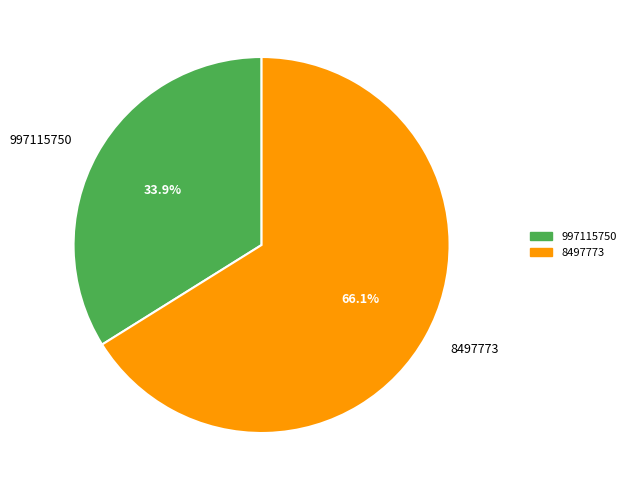

What percentage is the 8497773 slice, to the nearest percent?

66%